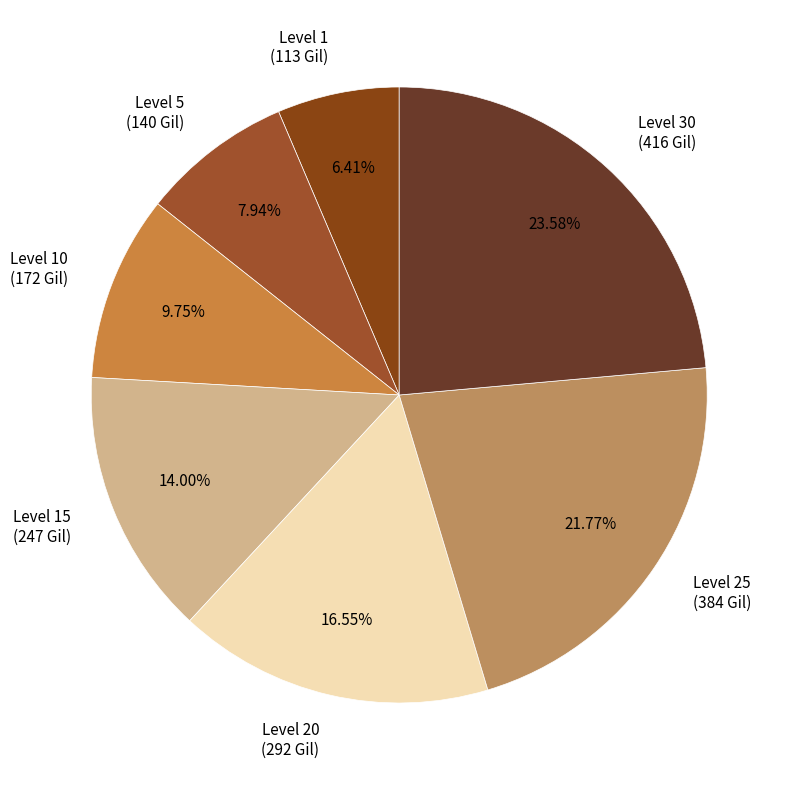

To the nearest percent, what is the average slice percentage?

14%